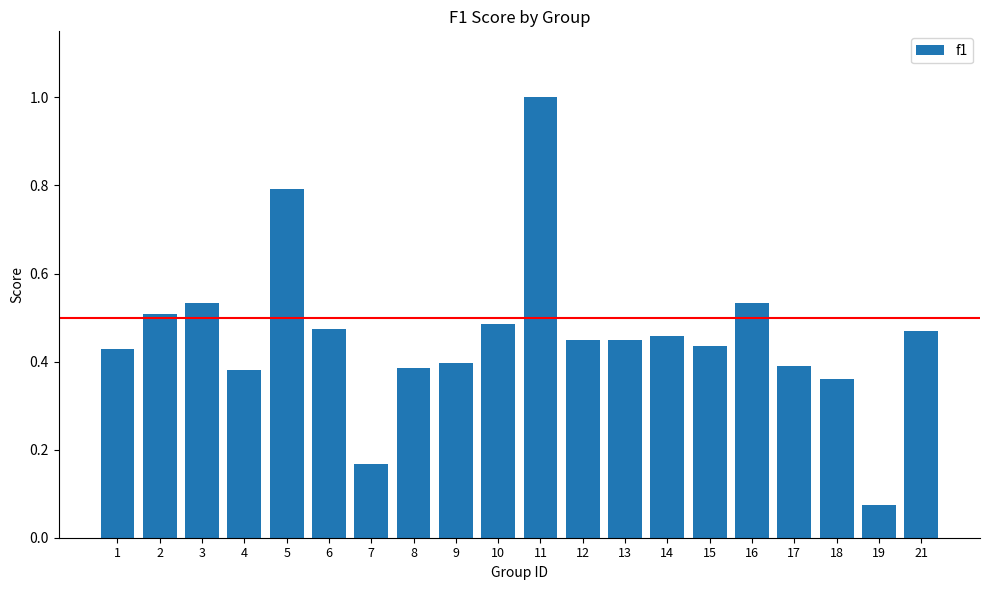

What is the sum of all values?

9.2